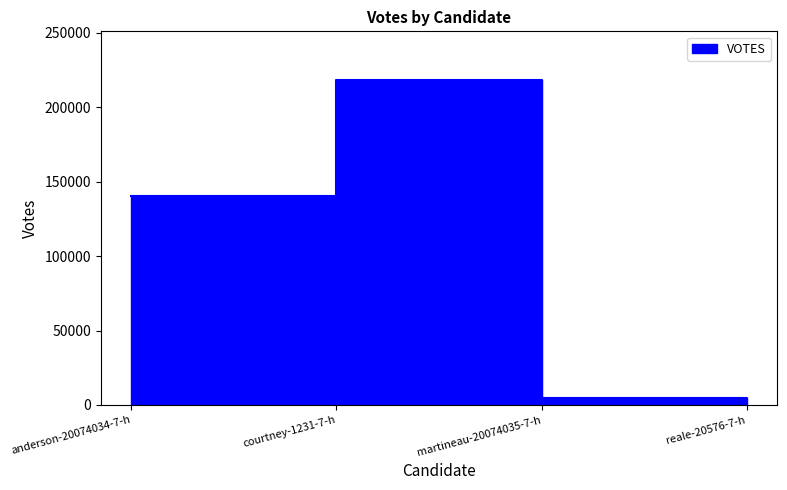

What is the difference between the maximum and minimum values?

214216